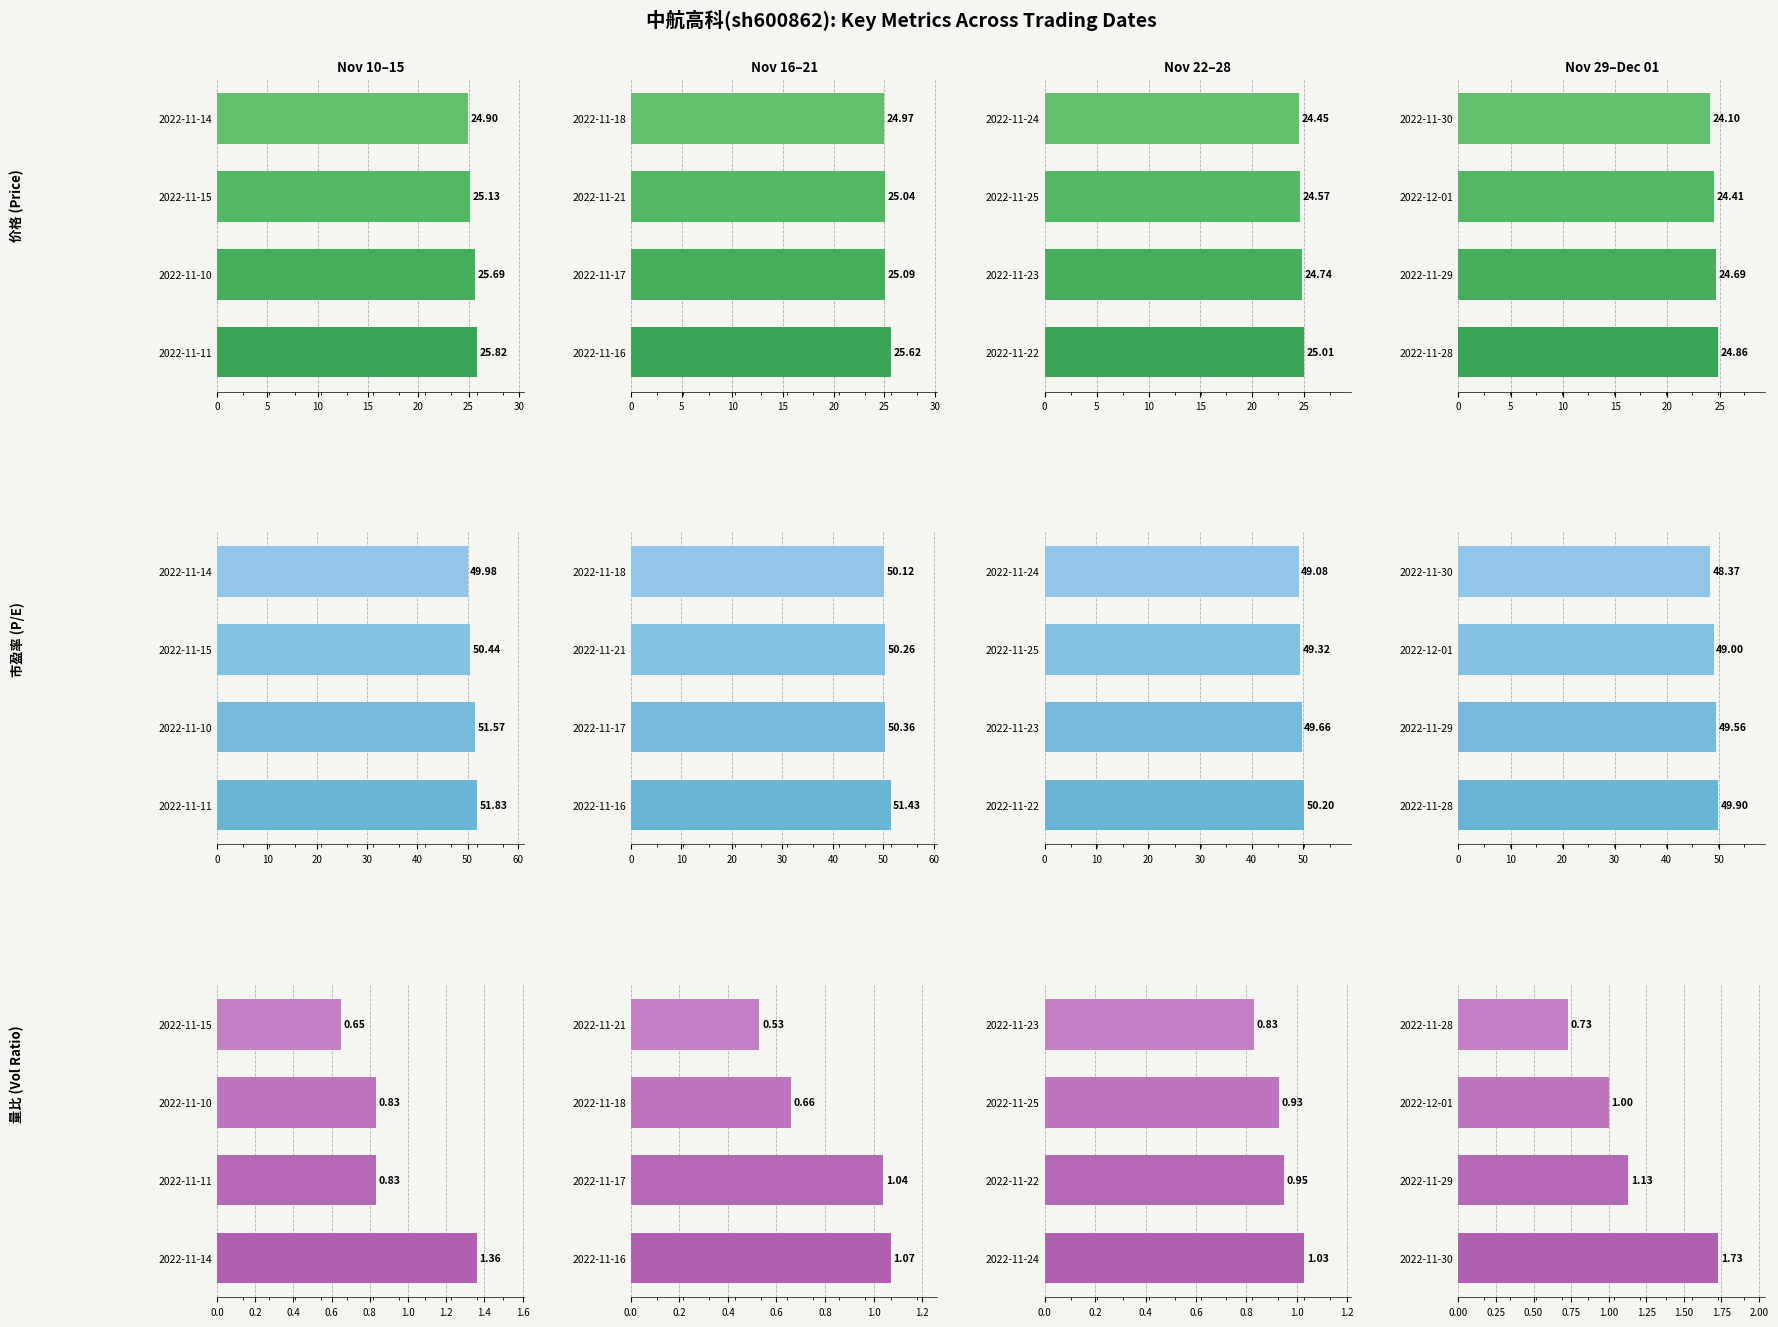

Is the value of 市盈率 at 15 greater than the value of 量比 at 5?

Yes